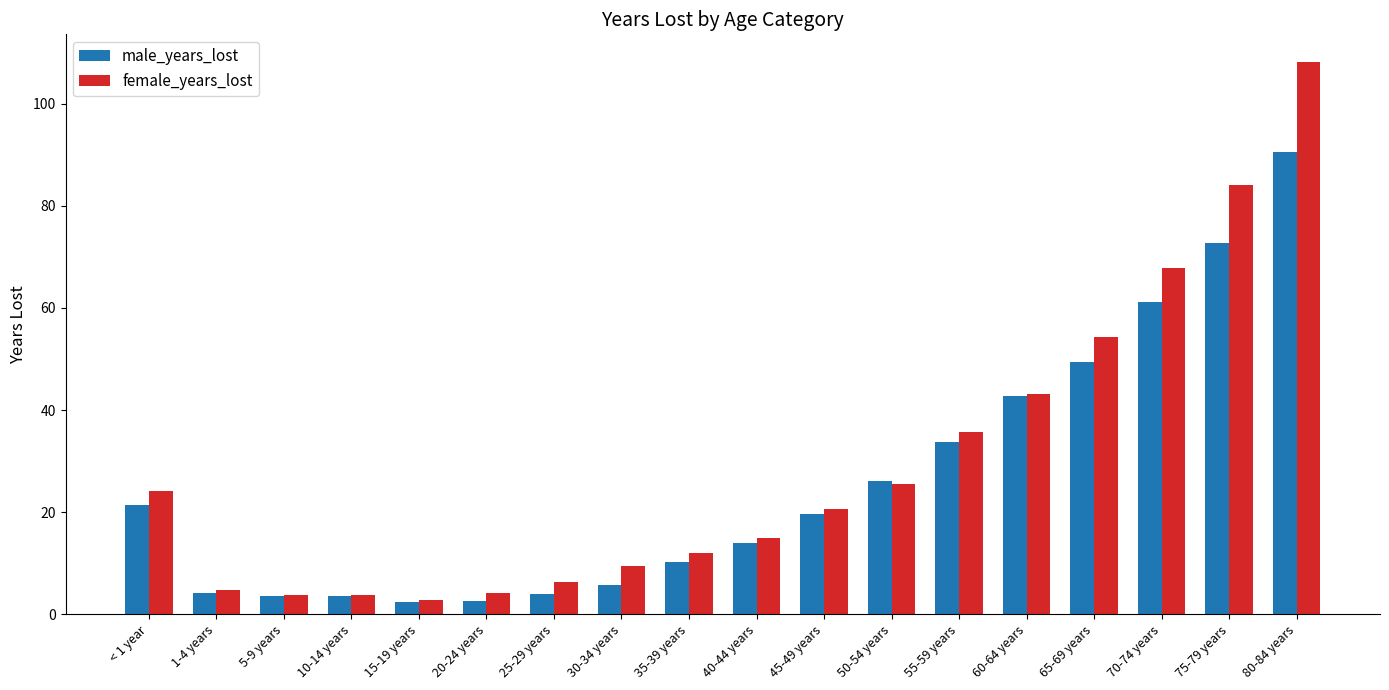

How many values in the male_years_lost series exceed 19?

9